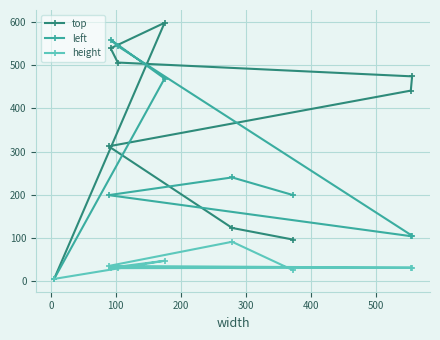

Which series has the widest spread of values?

top